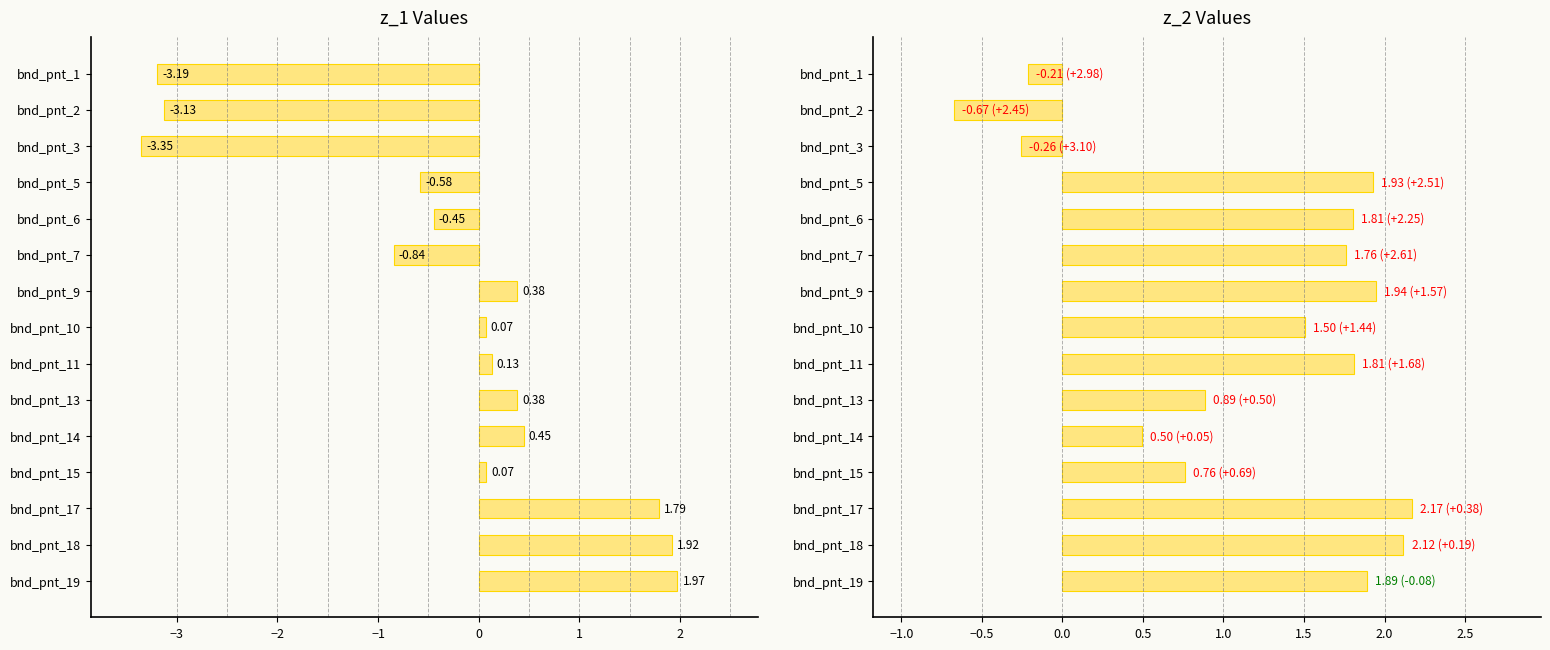

Does the chart contain stacked bars?

No